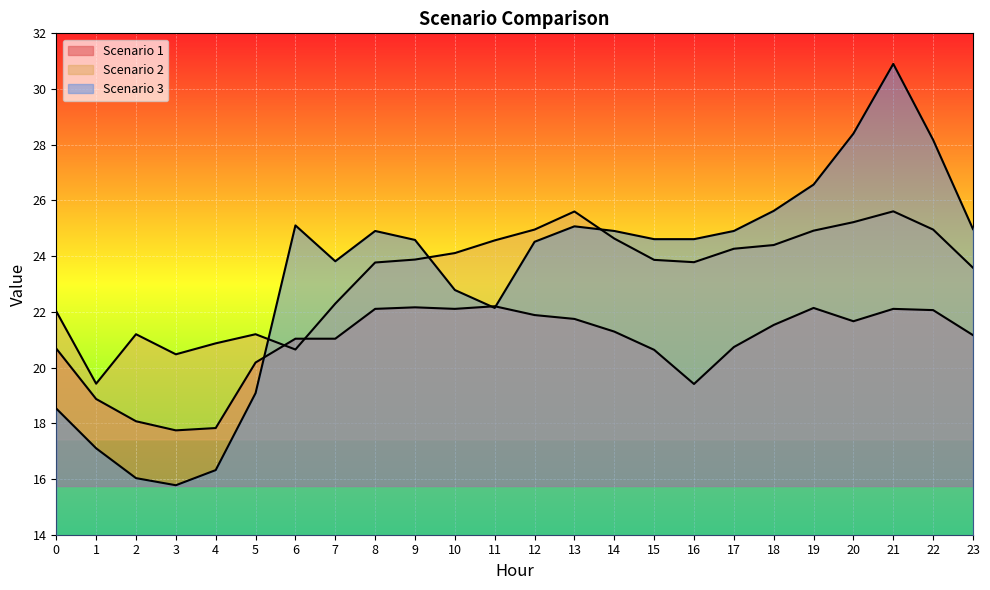

What is the value of the Scenario 2 point at the 6th from the left?

21.2